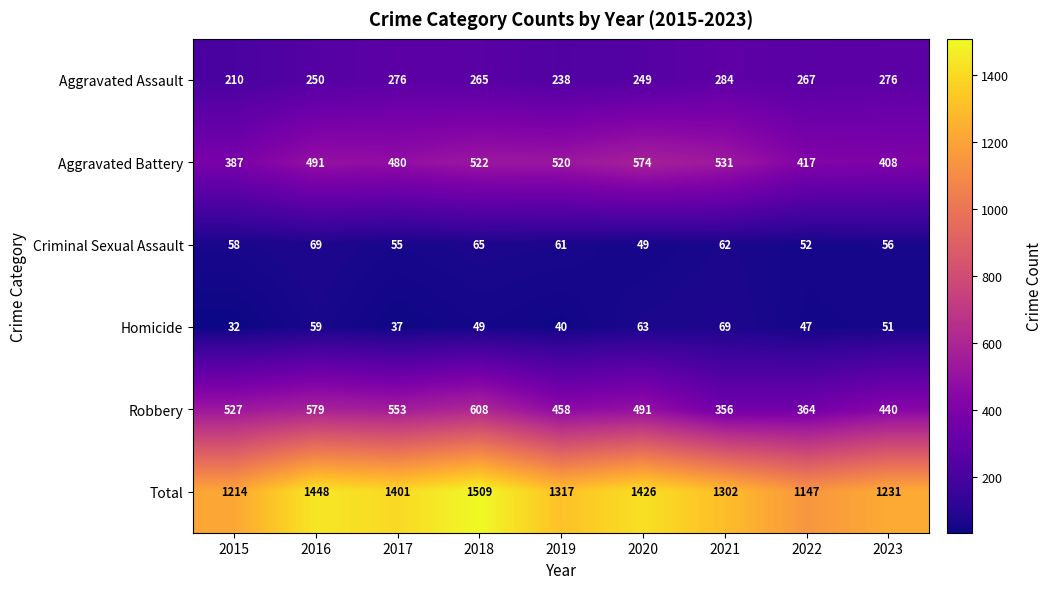

What is the spread (max minus min) of values at 2020?

1377